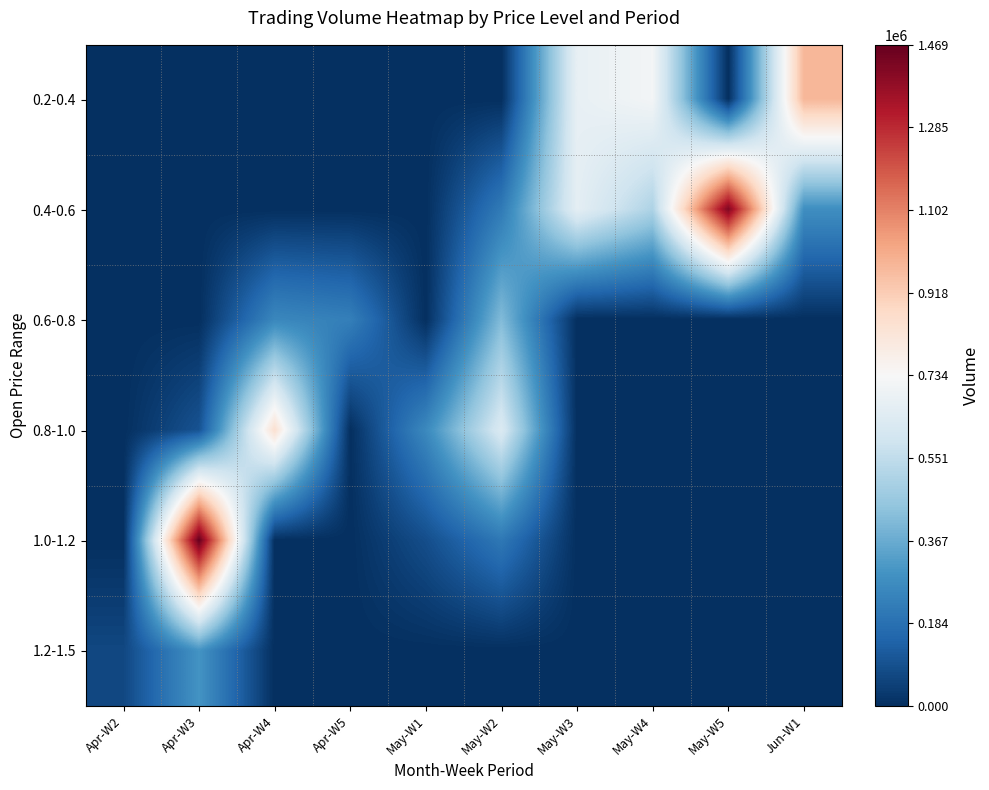

What is the difference between the highest and lowest values at Apr-W4?

850660